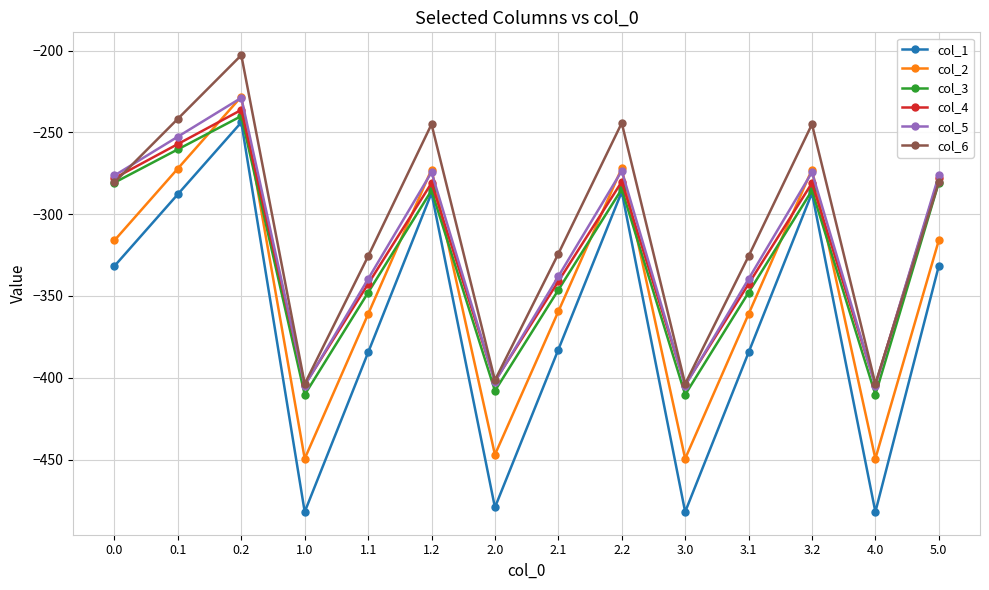

True or false: col_1 and col_4 intersect in this chart.

False